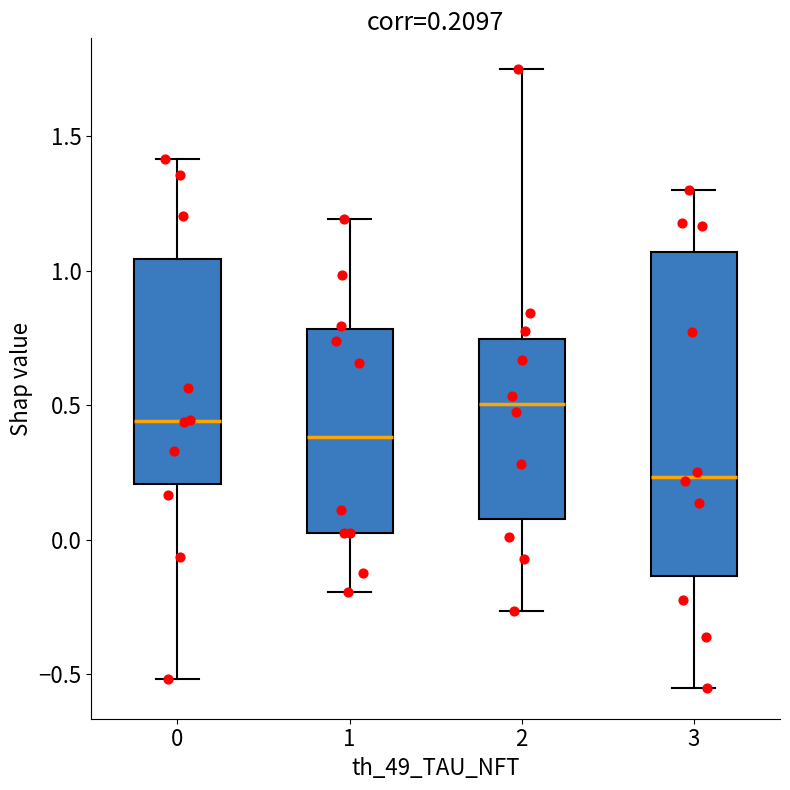

Which box has the lowest median line?

3